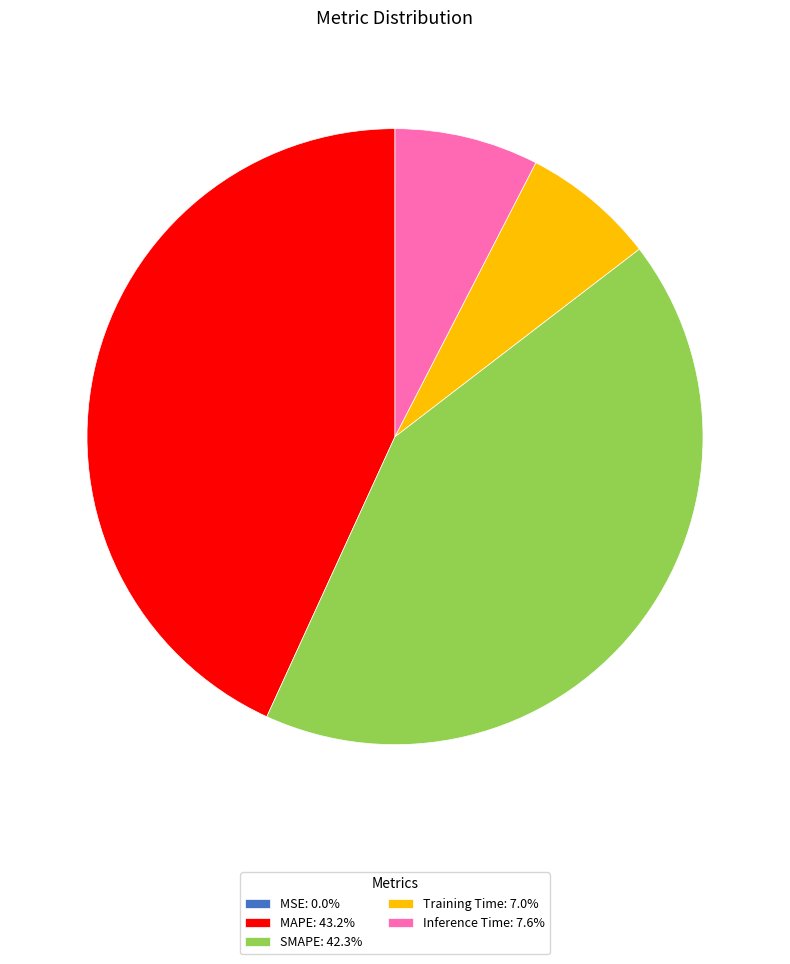

True or false: MAPE accounts for 43% of the total.

True